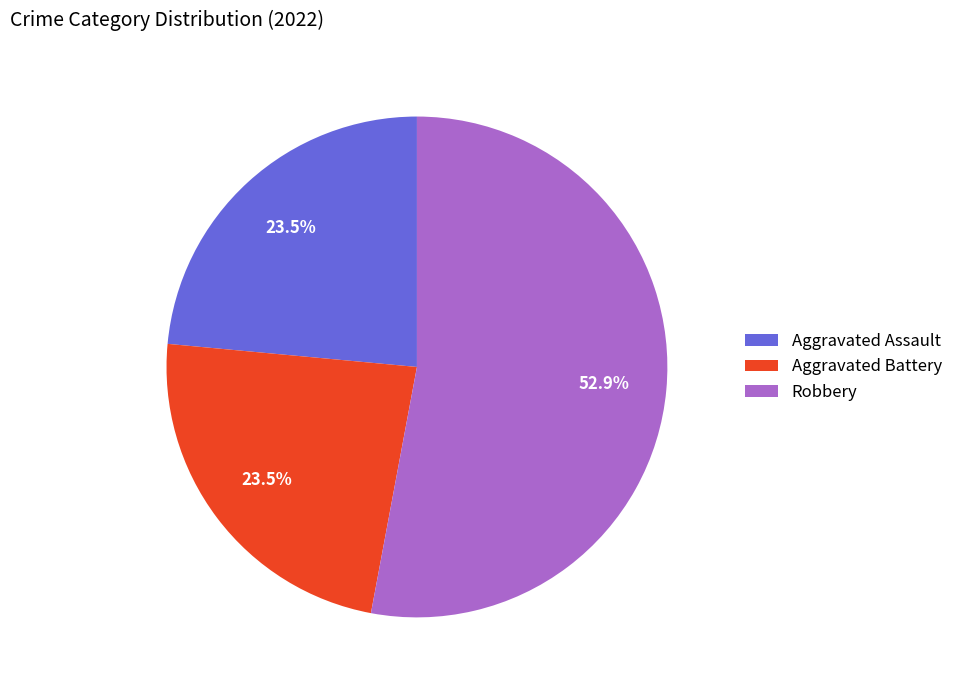

Which slice is the largest?

Robbery